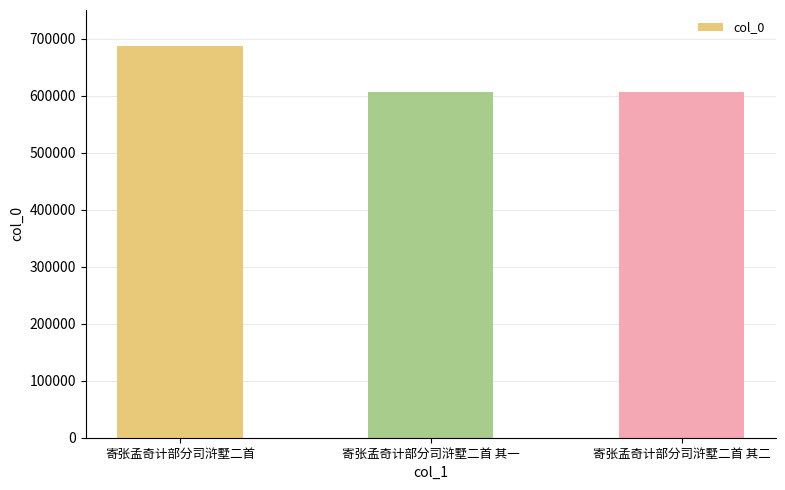

At which category does the chart reach its peak across all series?

寄张孟奇计部分司浒墅二首